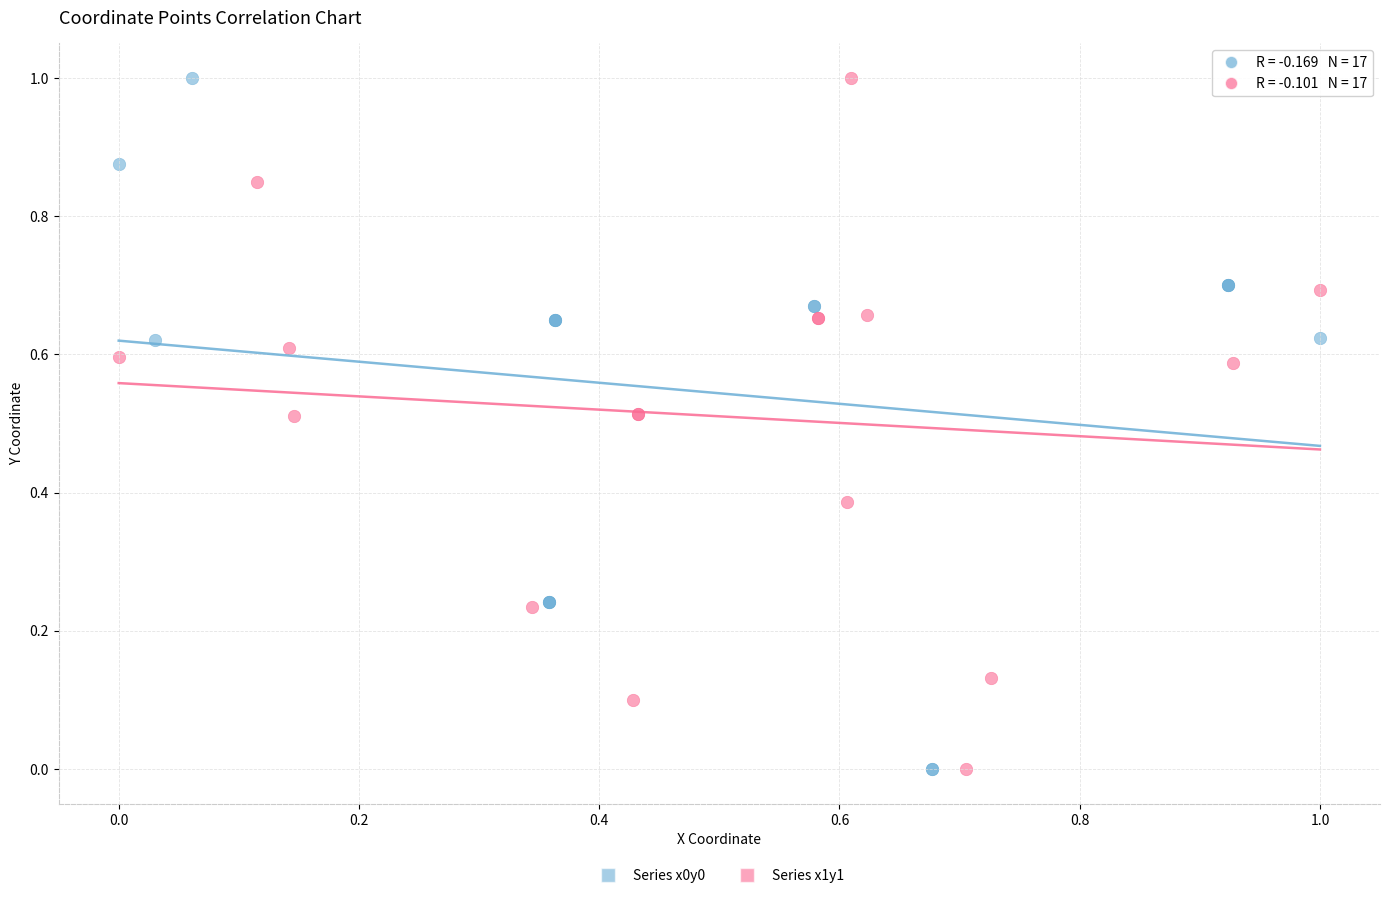

What are all the series names shown in the legend?

Series x0y0, Series x1y1